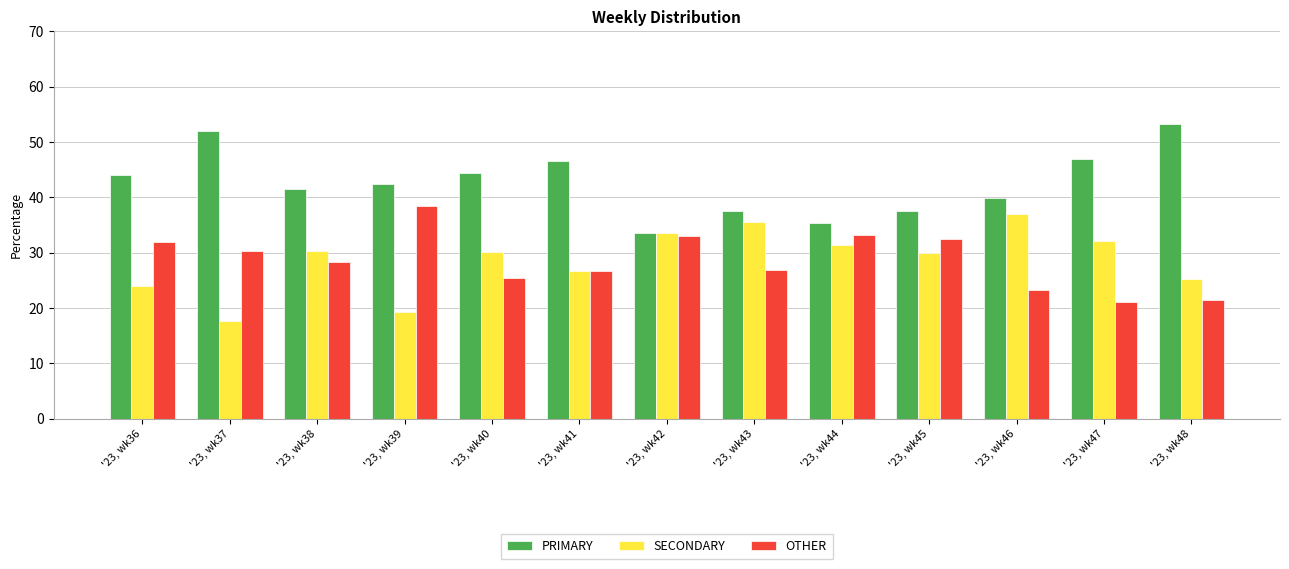

The PRIMARY series shows 9.1 at '23, wk43. True or false?

False